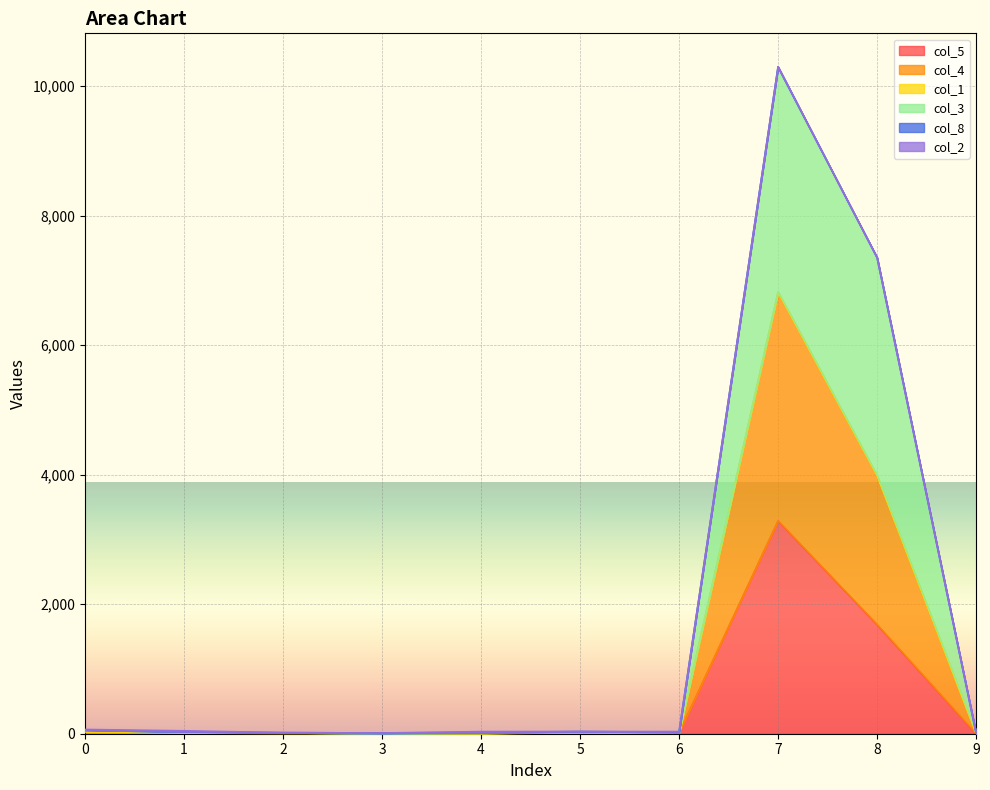

The value of col_5 at 8 is 367. True or false?

False